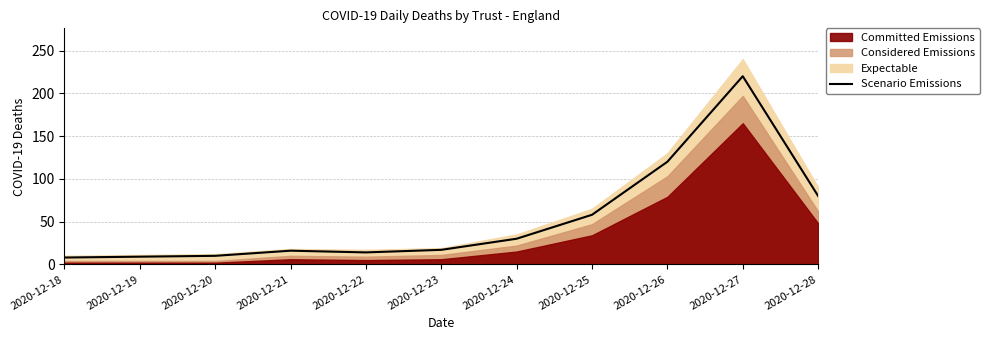

What is the ratio of the value at 2020-12-24 to the value at 2020-12-20?

3.0